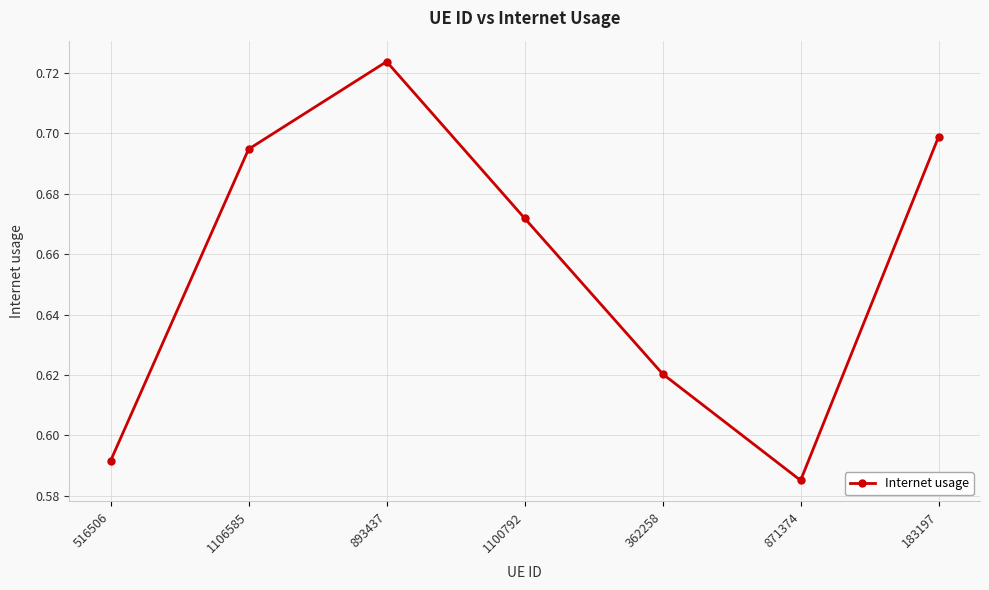

List the labels in order of value, largest first.

893437, 183197, 1106585, 1100792, 362258, 516506, 871374